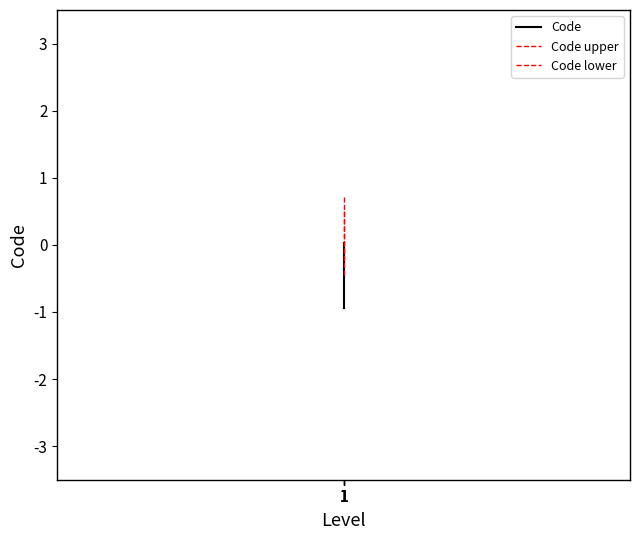

List the series in order of their overall mean, highest first.

Code upper, Code lower, Code